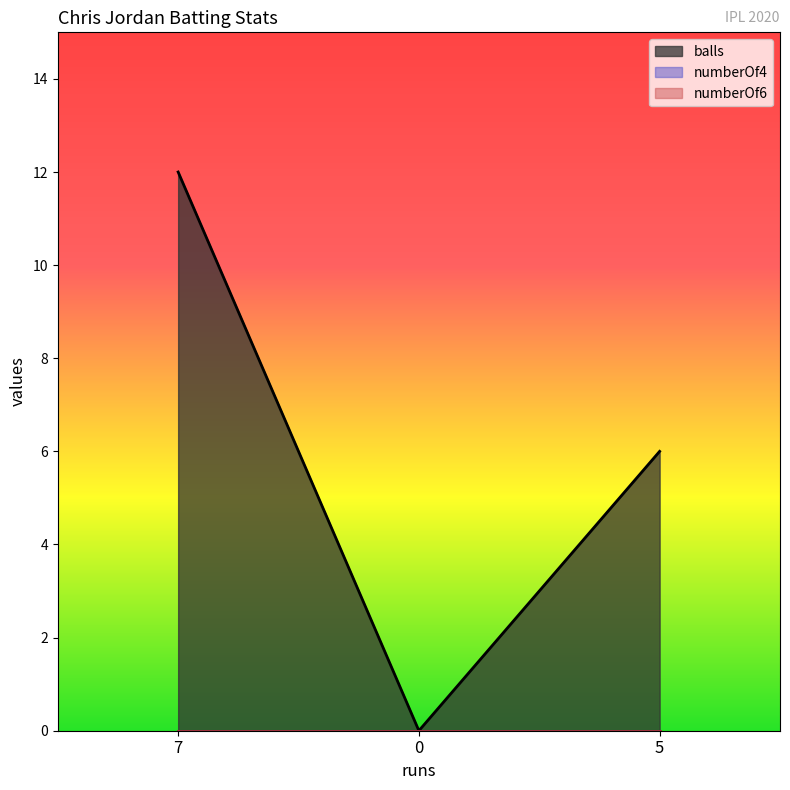

What is the sum of the balls values at 0 and 5?

6